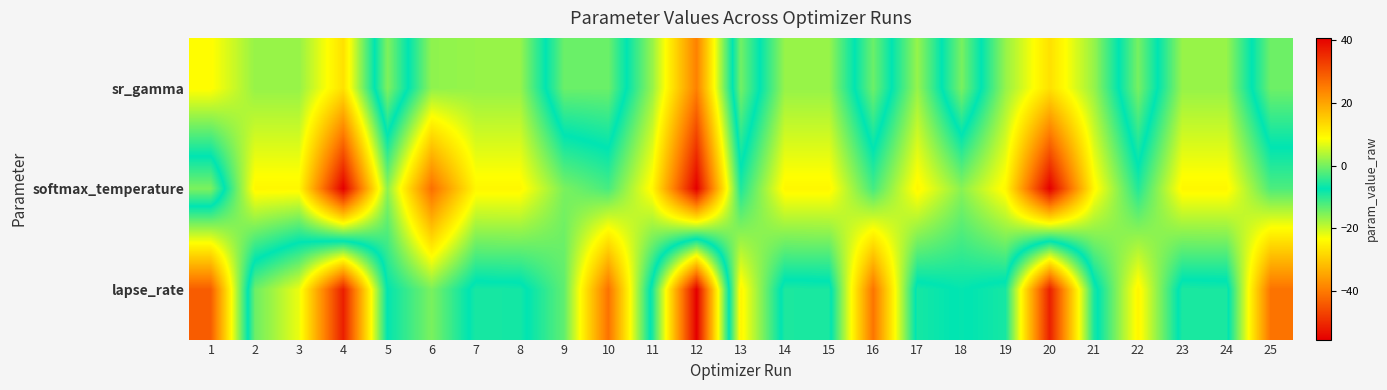

Reading left to right, transcribe all the data shown in this chart.

sr_gamma: 1=8.9	2=2.1	3=2.1	4=12.4	5=-15.3	6=1.6	7=2.1	8=2.1	9=-14.1	10=-14.1	11=2.1	12=24.5	13=-14.6	14=2.1	15=2.1	16=-14.2	17=2.1	18=-14.9	19=2.1	20=12.4	21=2.1	22=-14.8	23=2.1	24=2.1	25=-14.3
softmax_temperature: 1=-15.1	2=9.6	3=9.6	4=40.8	5=1.4	6=26.7	7=9.6	8=9.6	9=0.3	10=-2.9	11=9.6	12=40.8	13=-5.5	14=9.6	15=9.6	16=-3.1	17=9.6	18=1.2	19=9.6	20=40.8	21=9.6	22=-5.2	23=9.6	24=9.6	25=-2.5
lapse_rate: 1=29.0	2=-14.1	3=-22.1	4=-51.6	5=-7.2	6=0.3	7=-8.8	8=-8.6	9=-1.4	10=26.4	11=-9.1	12=-55.6	13=9.9	14=-9.1	15=-8.9	16=26.1	17=-8.7	18=-7.1	19=-8.8	20=-51.5	21=-9.0	22=9.8	23=-9.1	24=-8.9	25=26.3